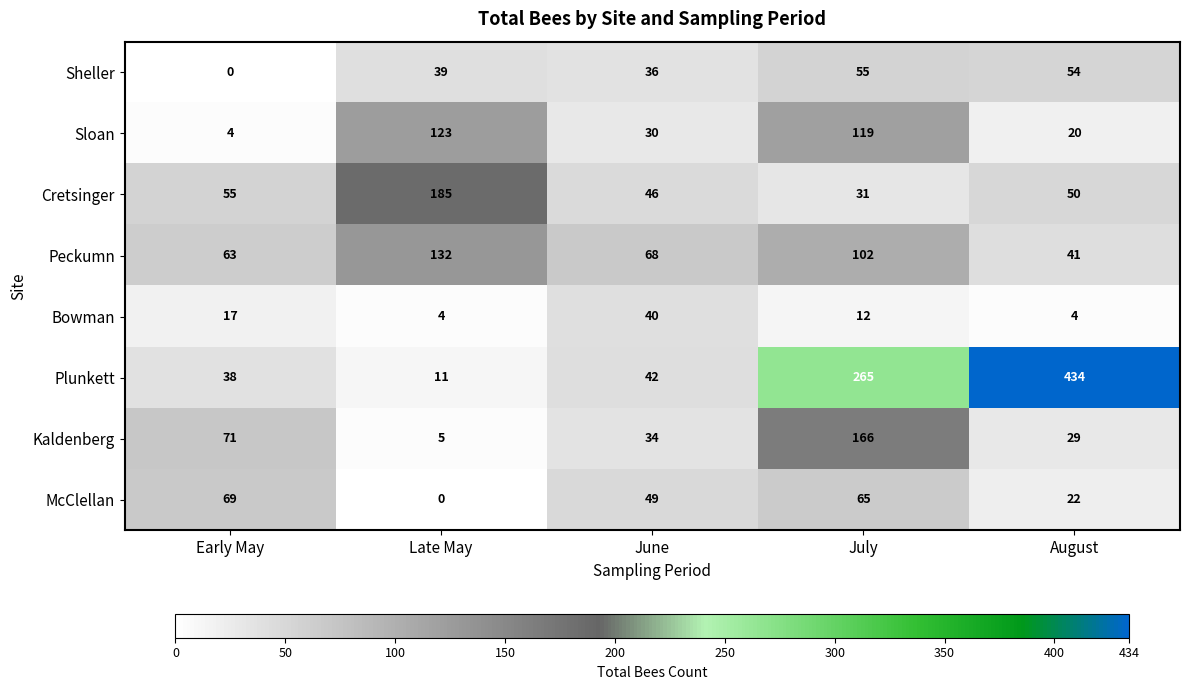

Which series changed the most between Early May and Late May?

Cretsinger